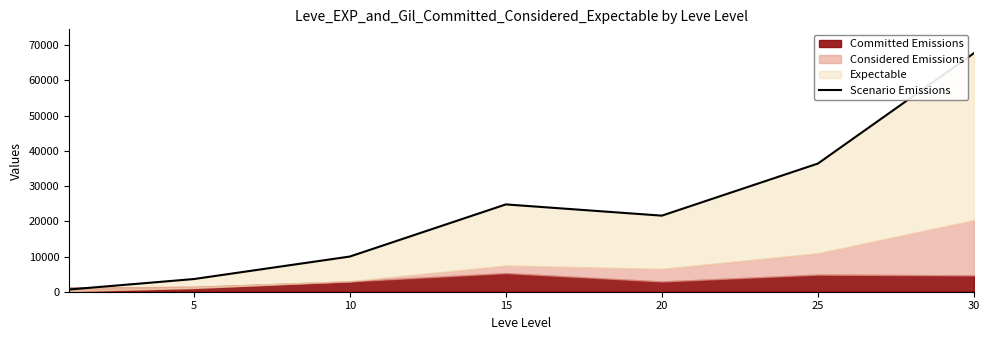

The chart shows a value of 5990 at 10. True or false?

False